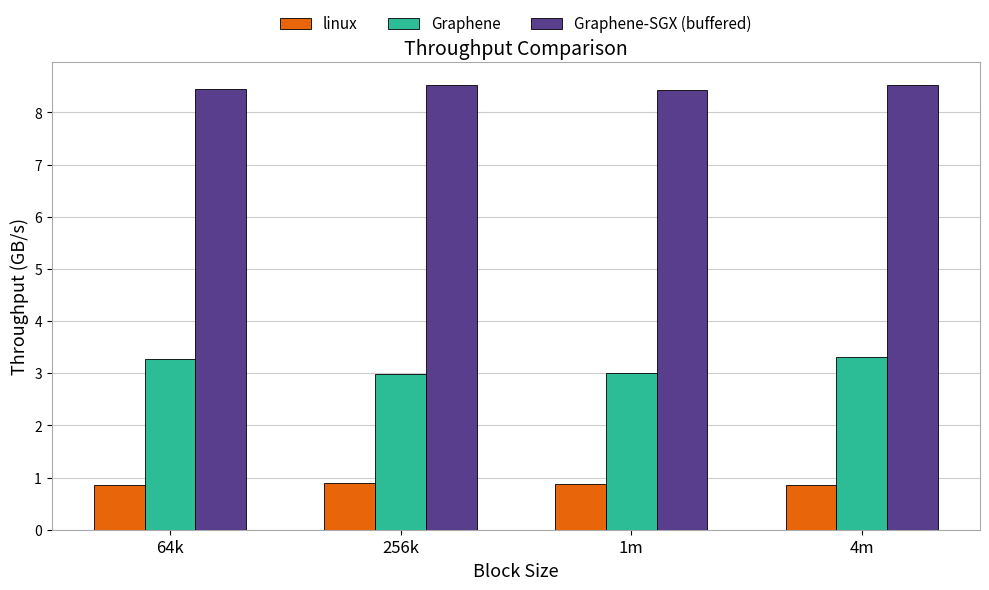

Is the value of linux at 1m greater than the value of Graphene at 4m?

No